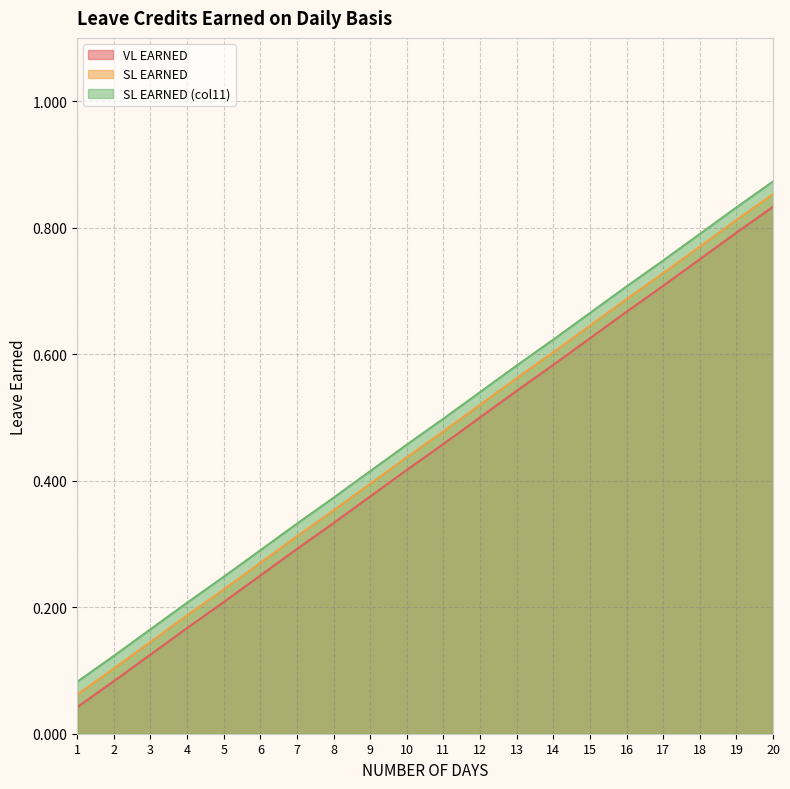

At which label is VL EARNED closest to 0?

1